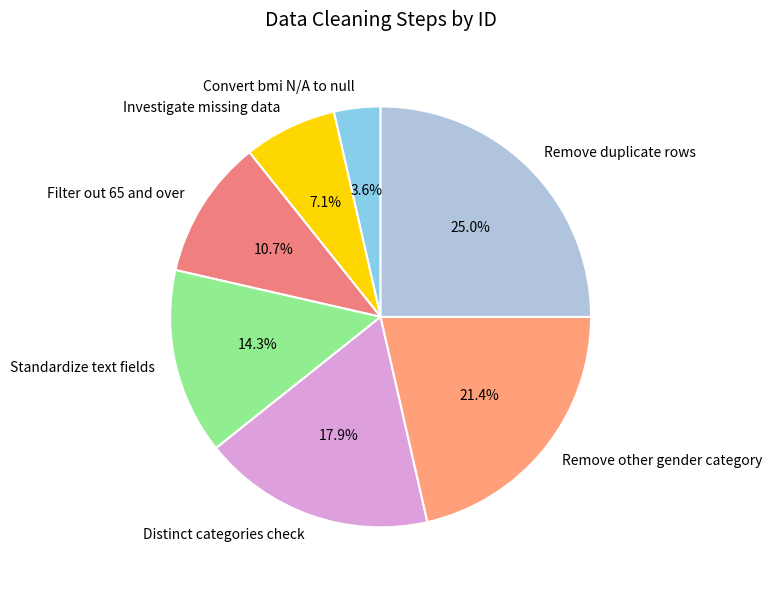

Combined, do Distinct categories check and Filter out 65 and over account for over 50%?

No